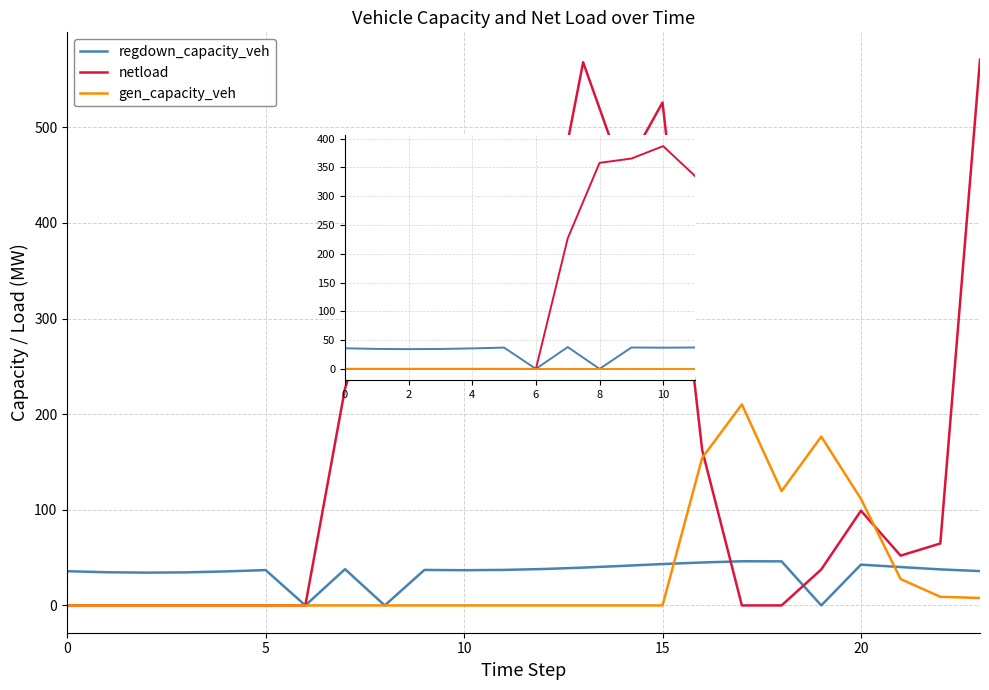

True or false: netload and regdown_capacity_veh intersect in this chart.

False